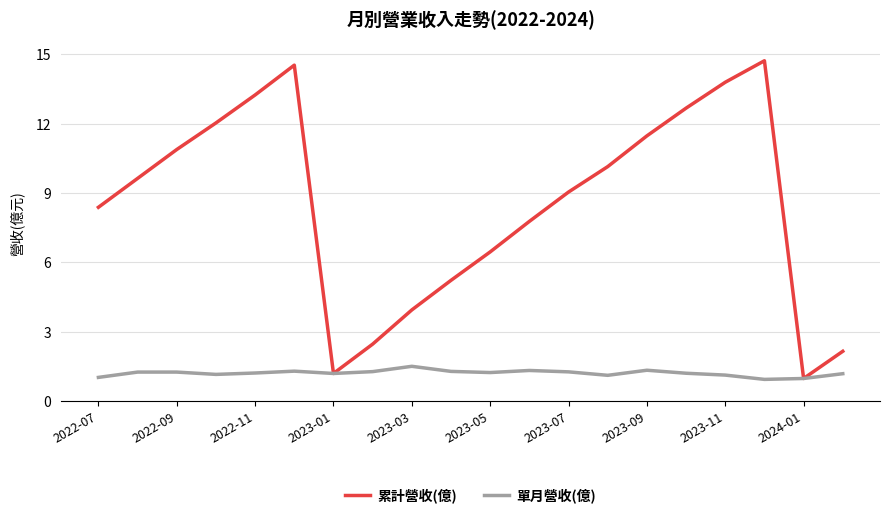

Which series has the largest total across all categories?

累計營收(億)